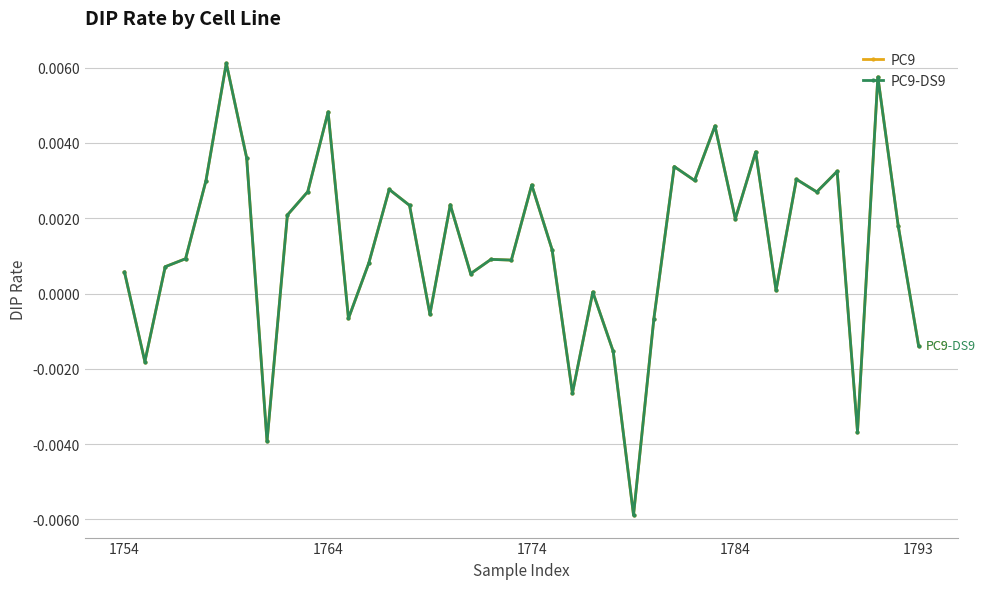

How many lines are shown in the chart?

2